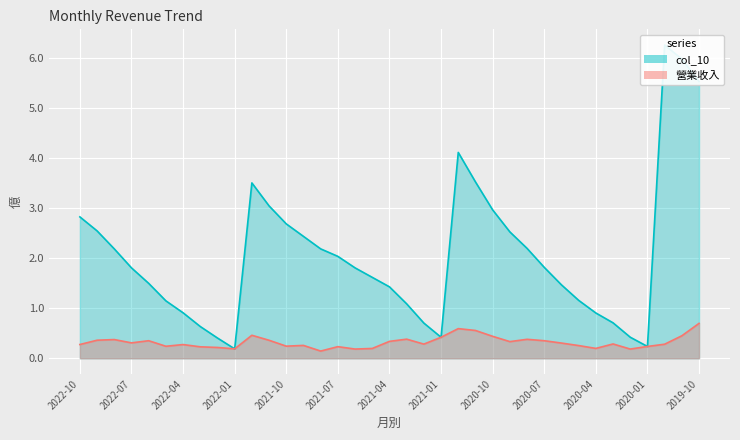

The 營業收入 series shows 0.1 at 2021-10. True or false?

False